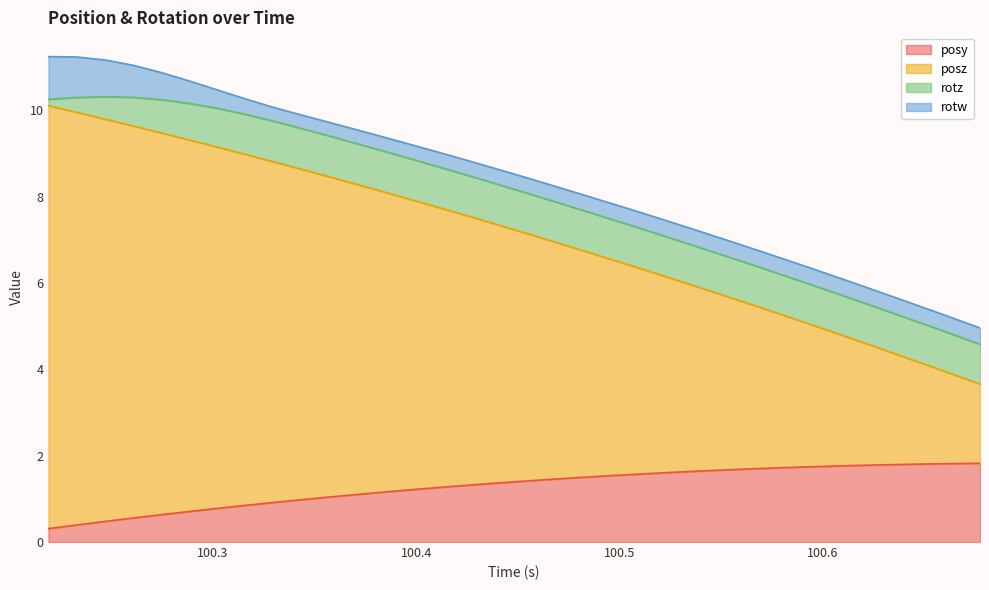

The value of posz at 100.3717 is 13.2. True or false?

False